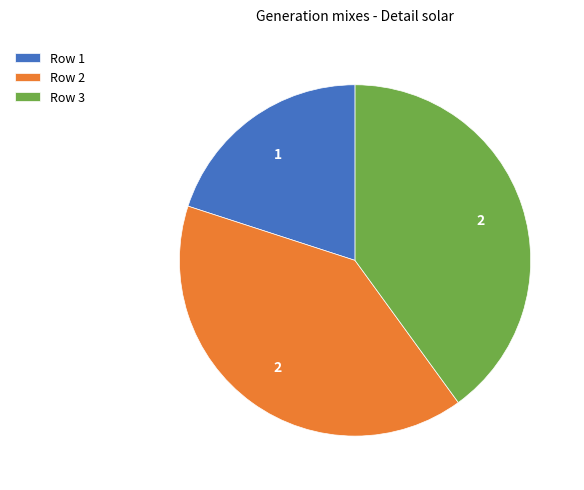

Does Row 2 represent more than half of the total?

No